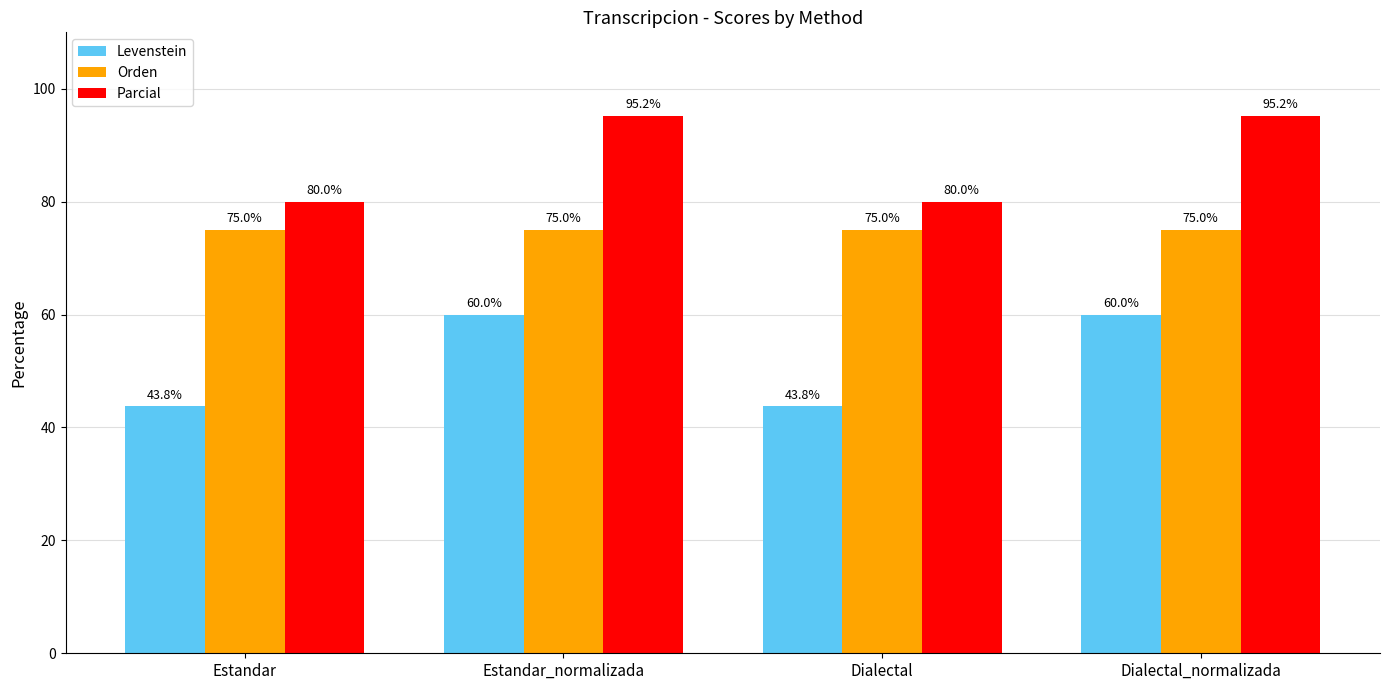

Reading left to right, what are all the values shown in this chart?

Levenstein: 43.8	60.0	43.8	60.0
Orden: 75.0	75.0	75.0	75.0
Parcial: 80.0	95.2	80.0	95.2